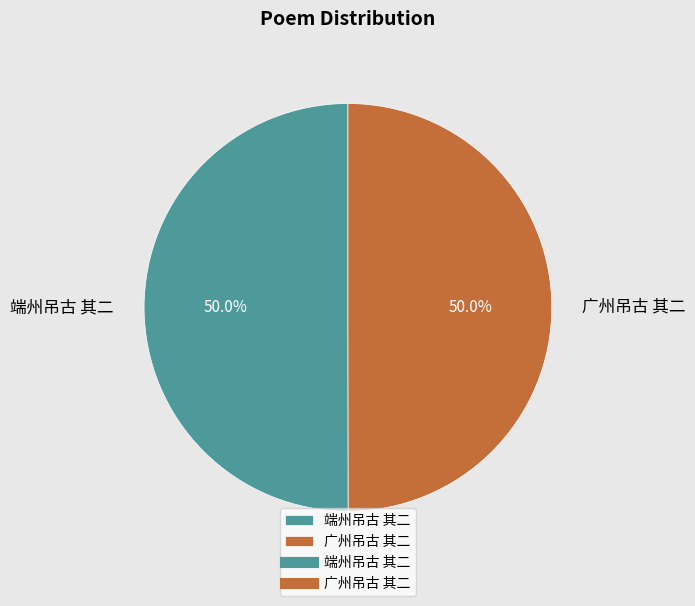

What is the ratio of the value at 端州吊古 其二 to the value at 广州吊古 其二?

1.0